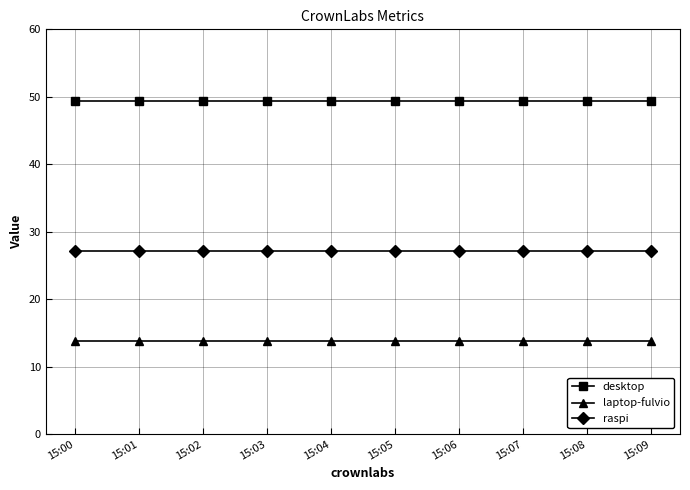

True or false: laptop-fulvio and desktop cross at least once.

False